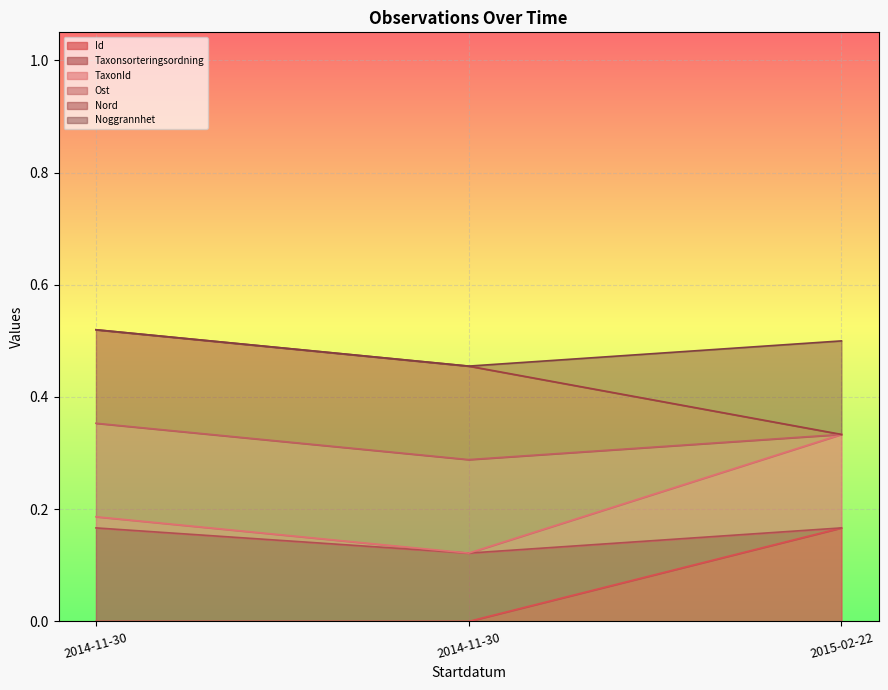

At how many categories does at least one series exceed 0?

3